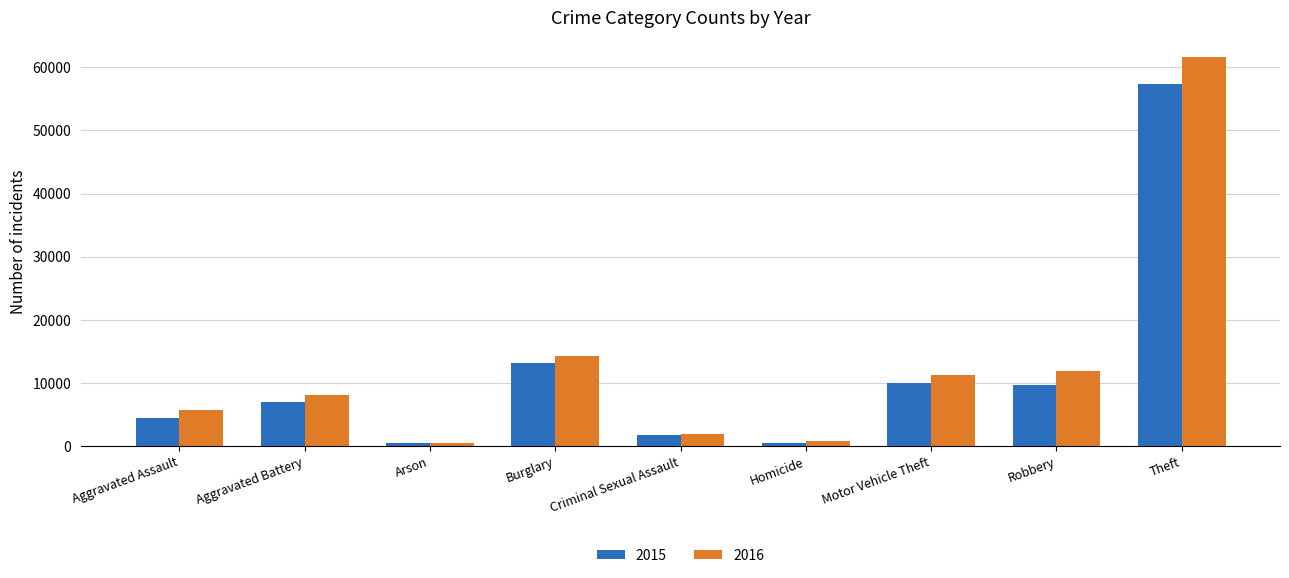

Is it true that 2016 equals 2555 at Robbery?

False